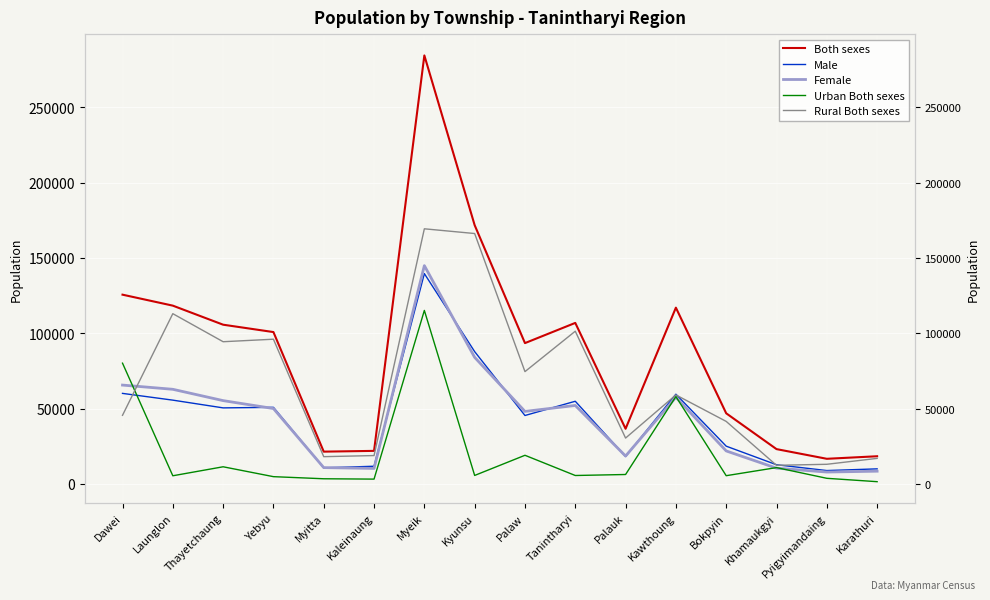

What is the maximum value for Male?

139592